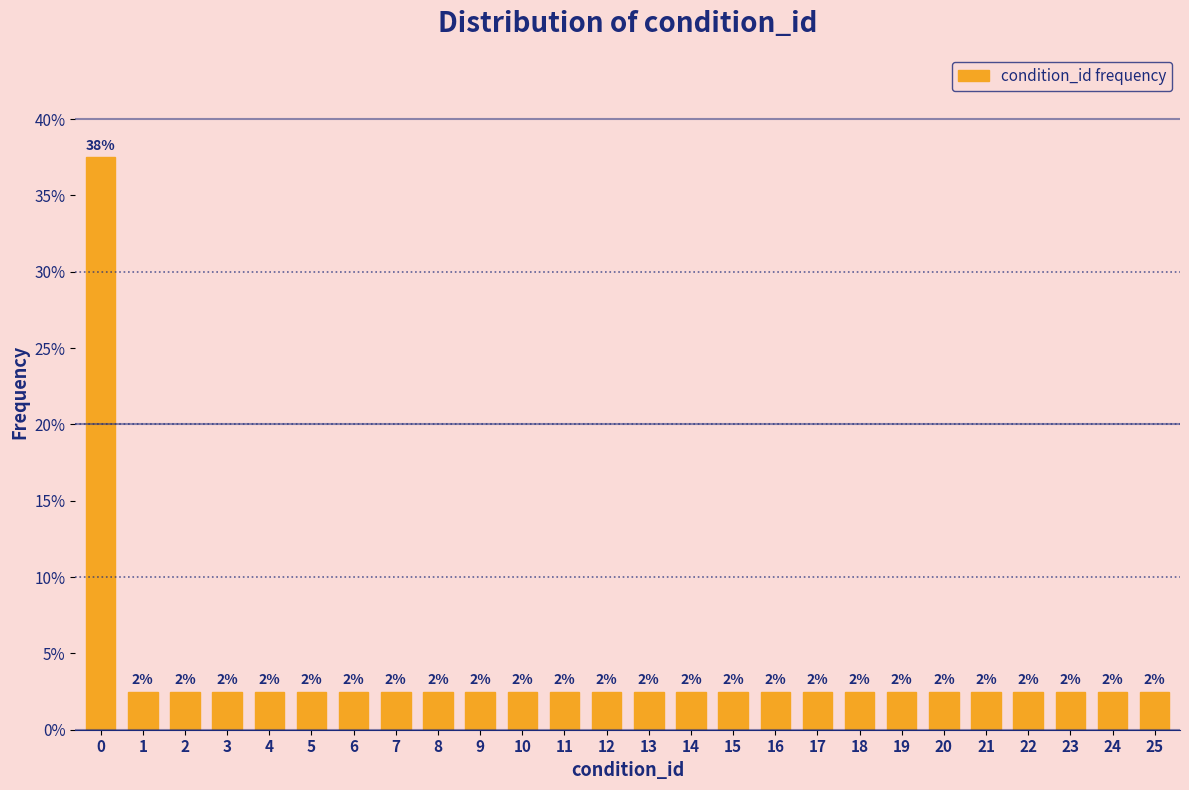

How many bars are there in total?

26